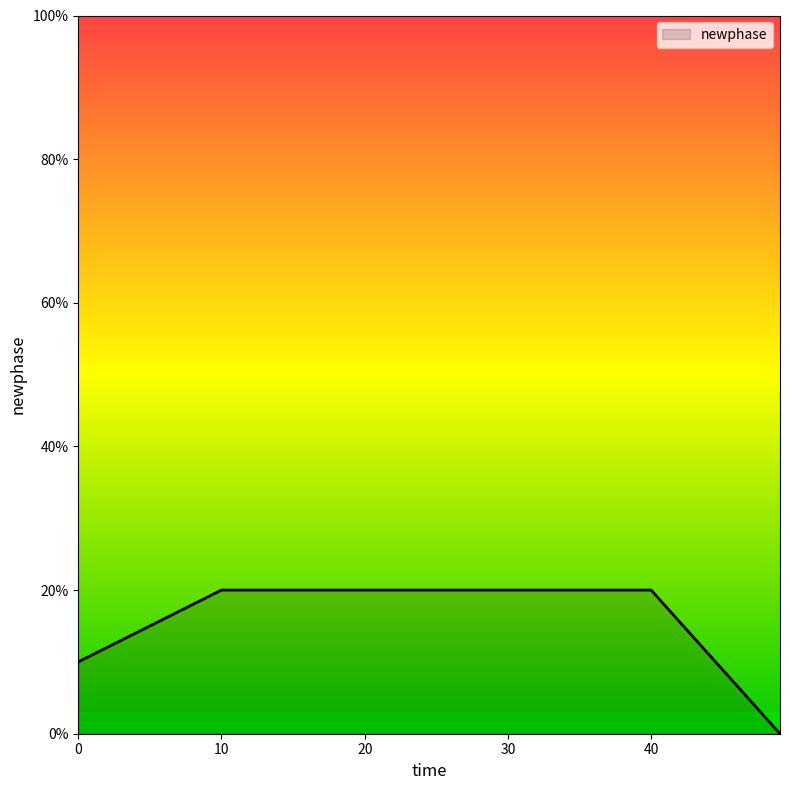

Does the chart have visible grid lines?

No